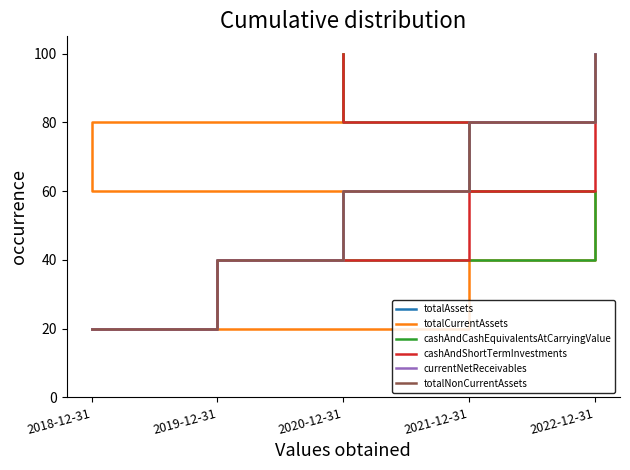

What position from the right is 2021-12-31?

2